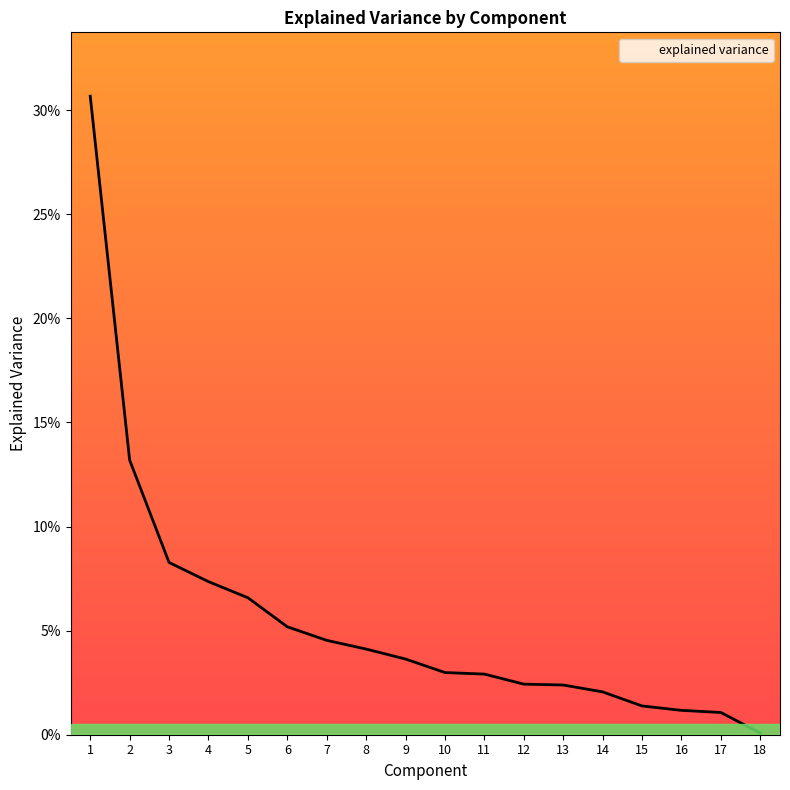

What is the difference between the values at 18 and 2?

0.1